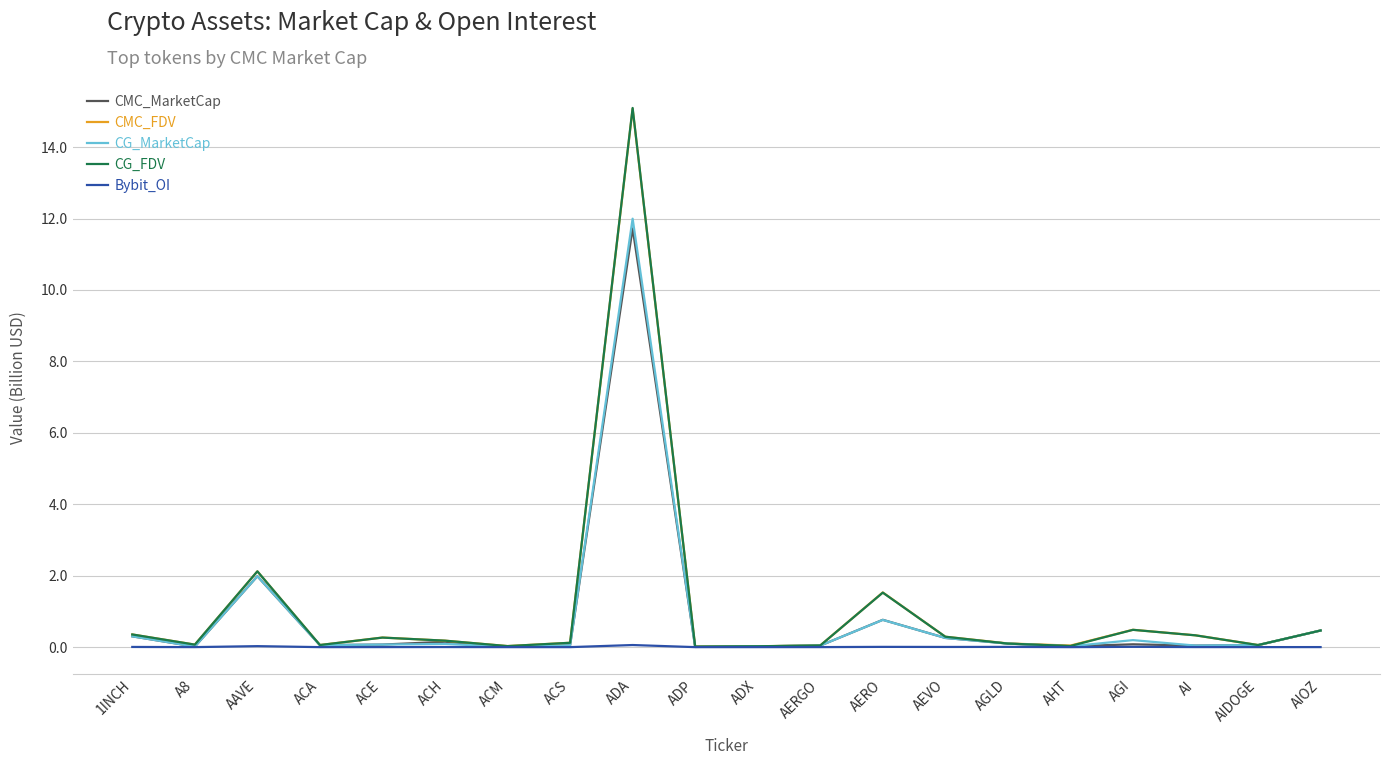

The CG_MarketCap series shows 0.0 at AERGO. True or false?

True